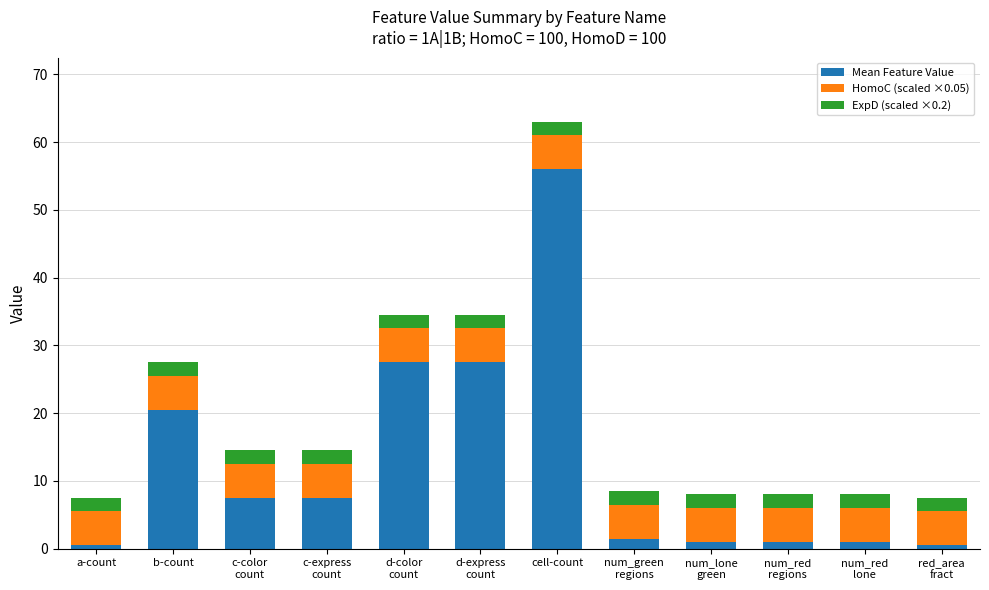

What is the maximum value for Mean Feature Value?

56.0